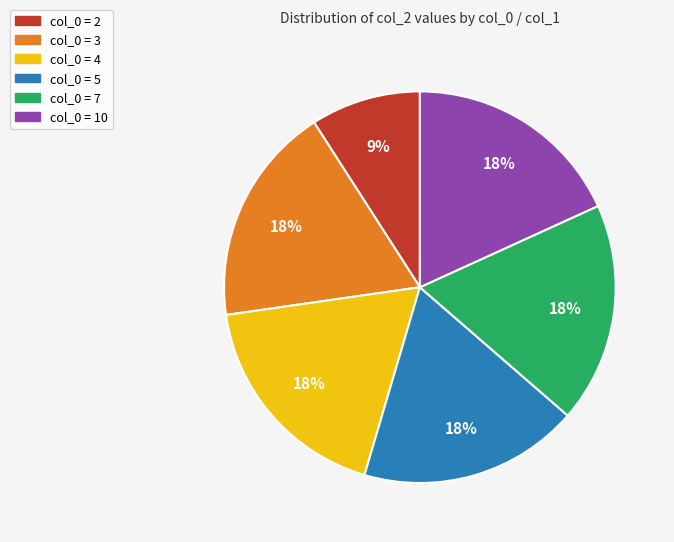

To the nearest percent, what is the difference between the largest and smallest slice percentages?

9%